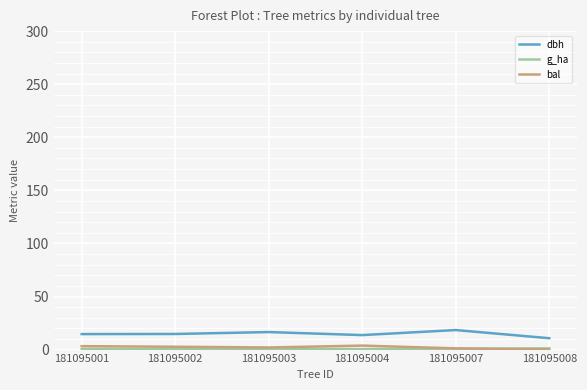

The value of dbh at 181095003 is 16.5. True or false?

True